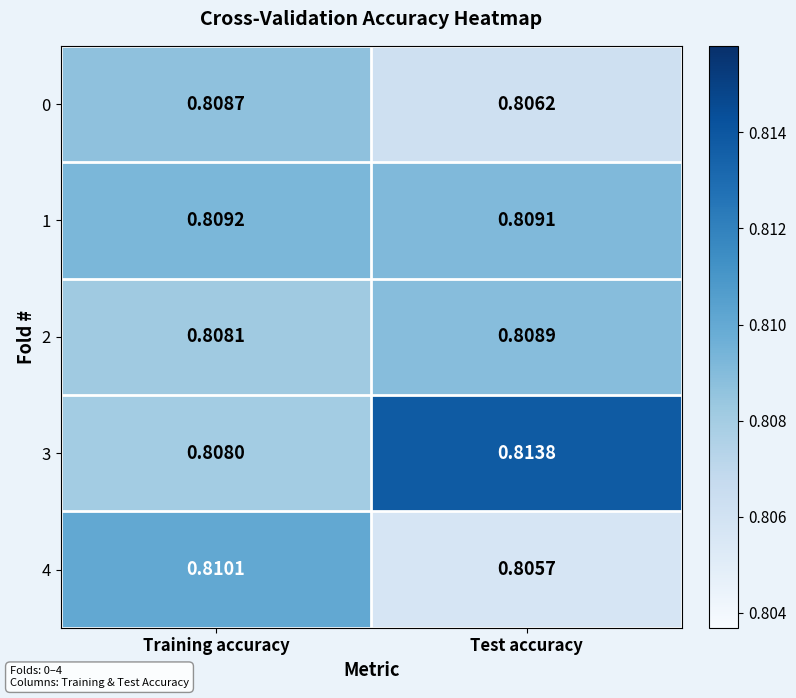

Rank the categories by 1 value from highest to lowest.

Training accuracy, Test accuracy